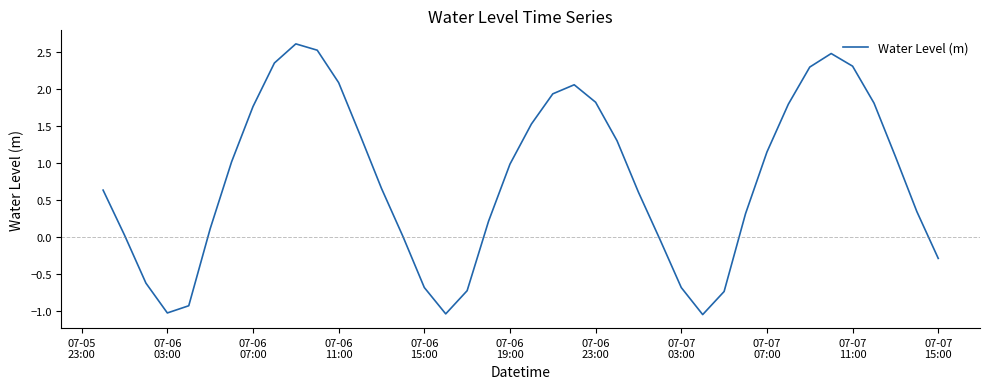

What is the difference between the maximum and minimum values?

3.7